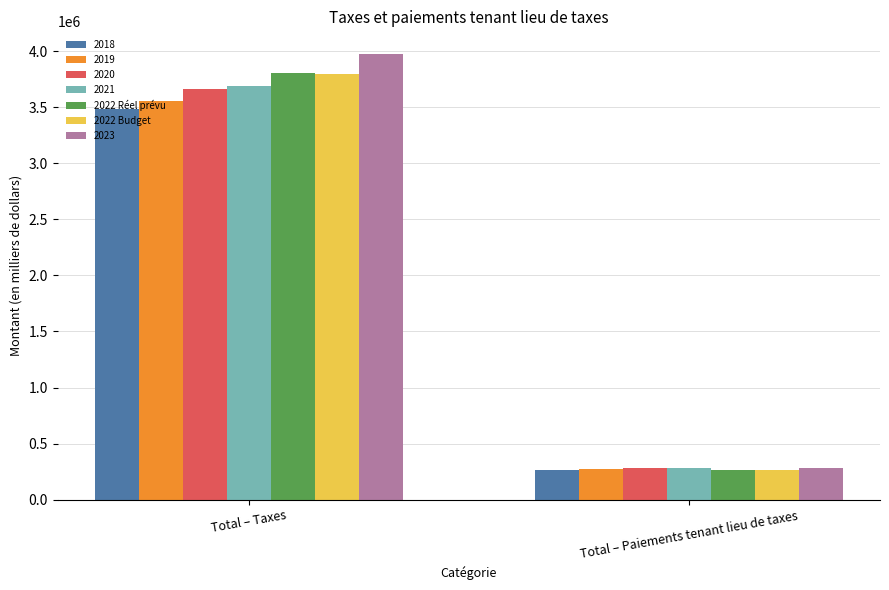

Reading right to left, list all the values displayed in this chart.

2018: 264416.6	3482078.4
2019: 274855.2	3554283.0
2020: 279132.6	3661050.5
2021: 285843.3	3693223.3
2022 Réel prévu: 263590.6	3800588.1
2022 Budget: 265090.6	3799500.3
2023: 280204.4	3977579.0